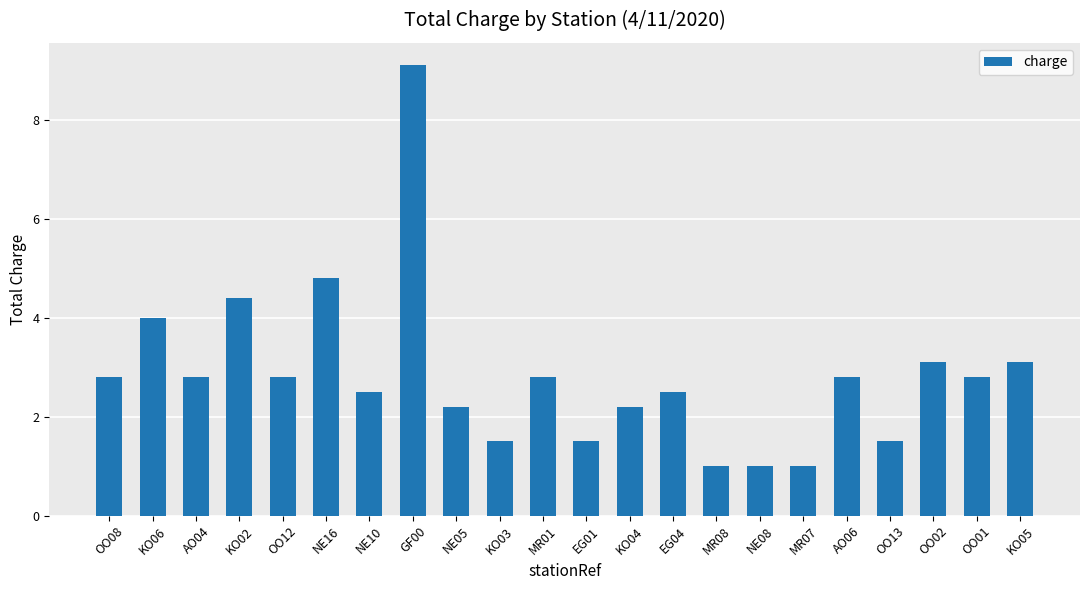

What is the label of the 12th bar from the left?

EG01